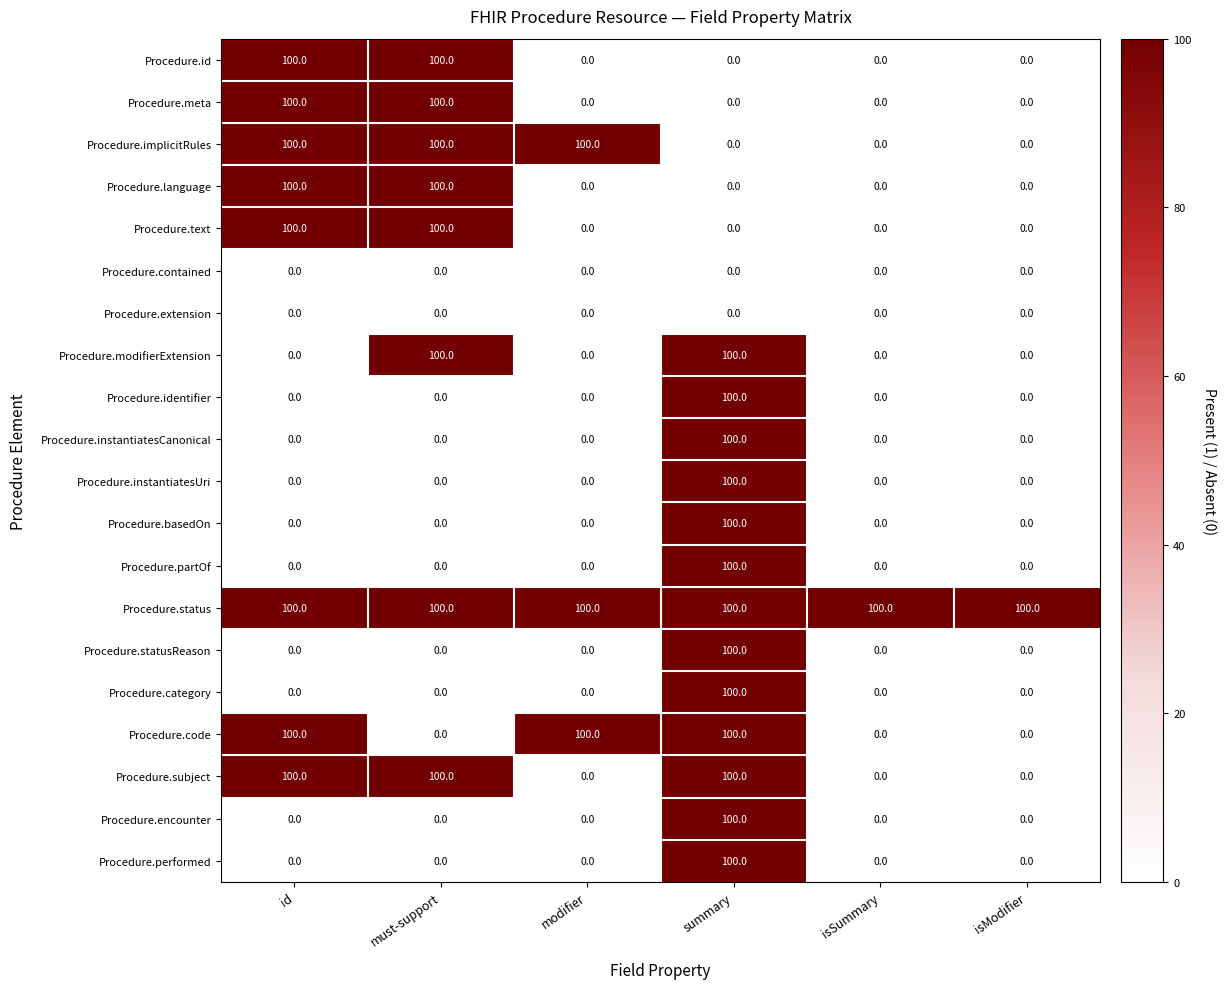

What is the difference between the highest and lowest values at isSummary?

100